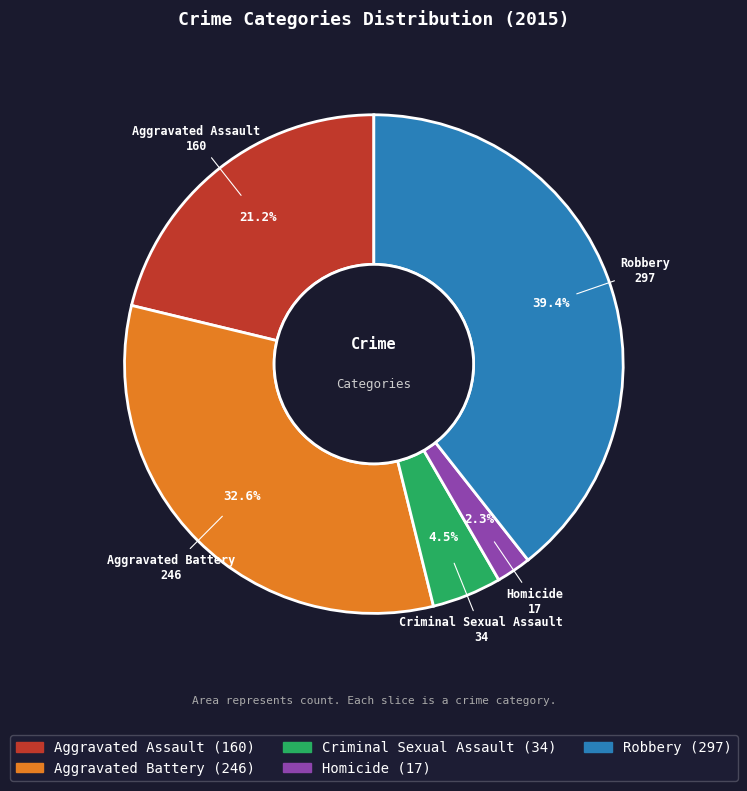

Which has a higher value, Robbery or Criminal Sexual Assault?

Robbery